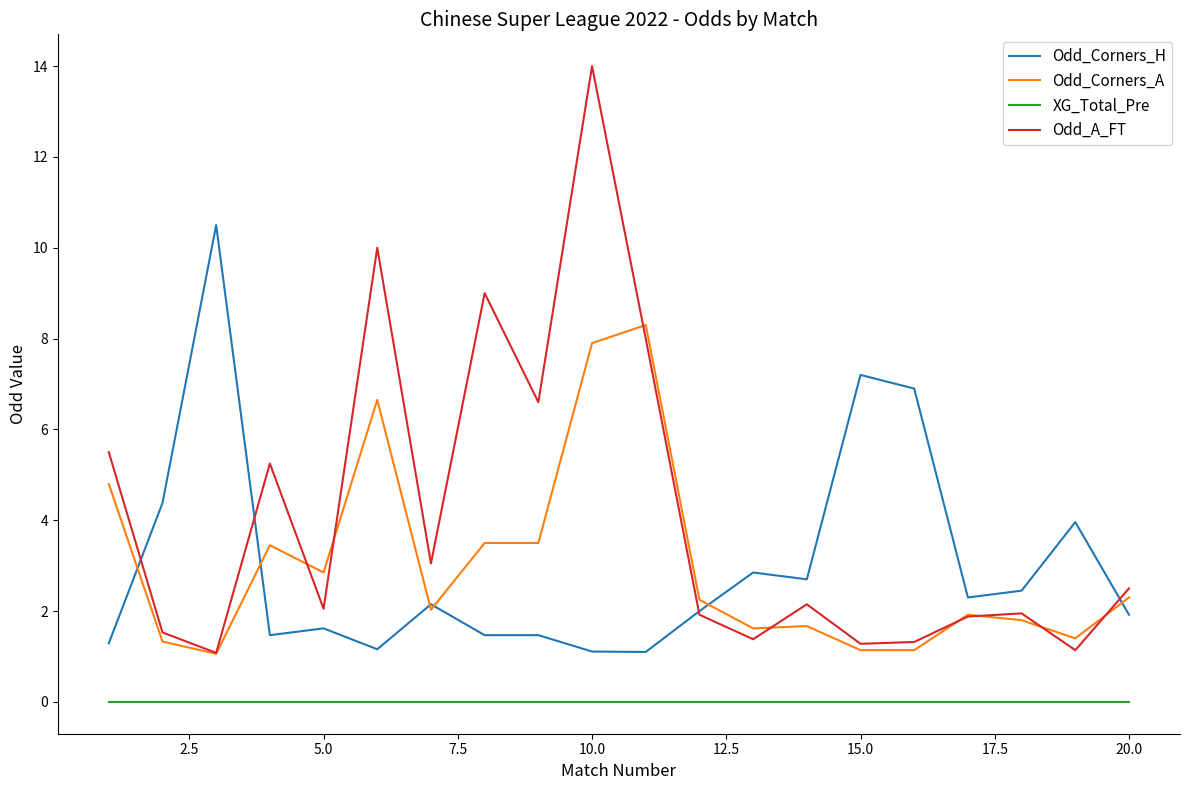

What is the highest value of the Odd_Corners_A series?

8.3